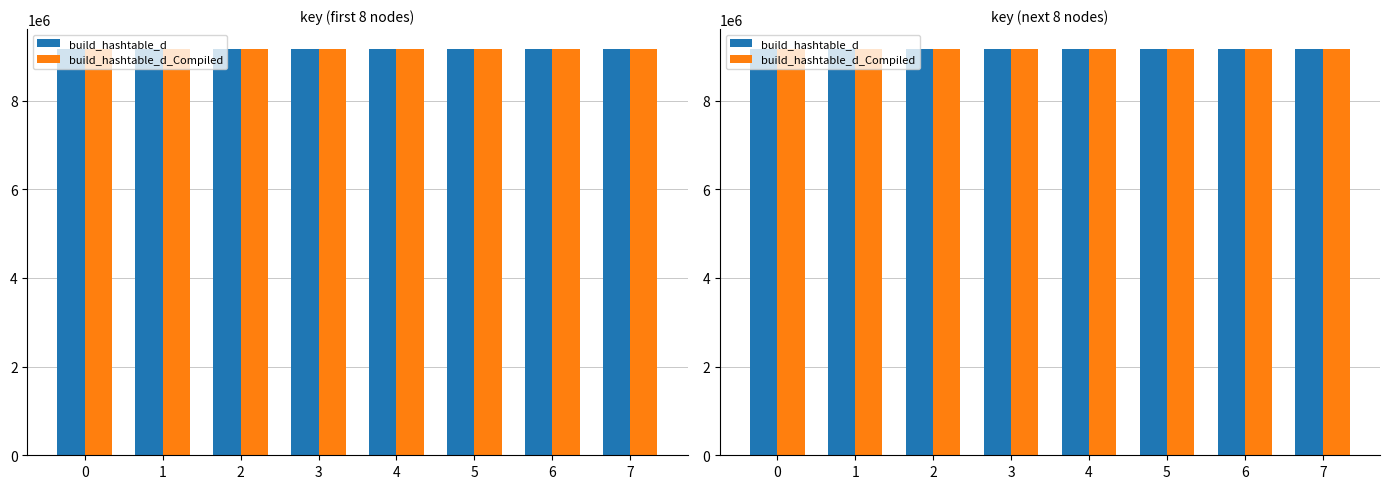

Between 0 and 2, which series saw the biggest shift?

build_hashtable_d